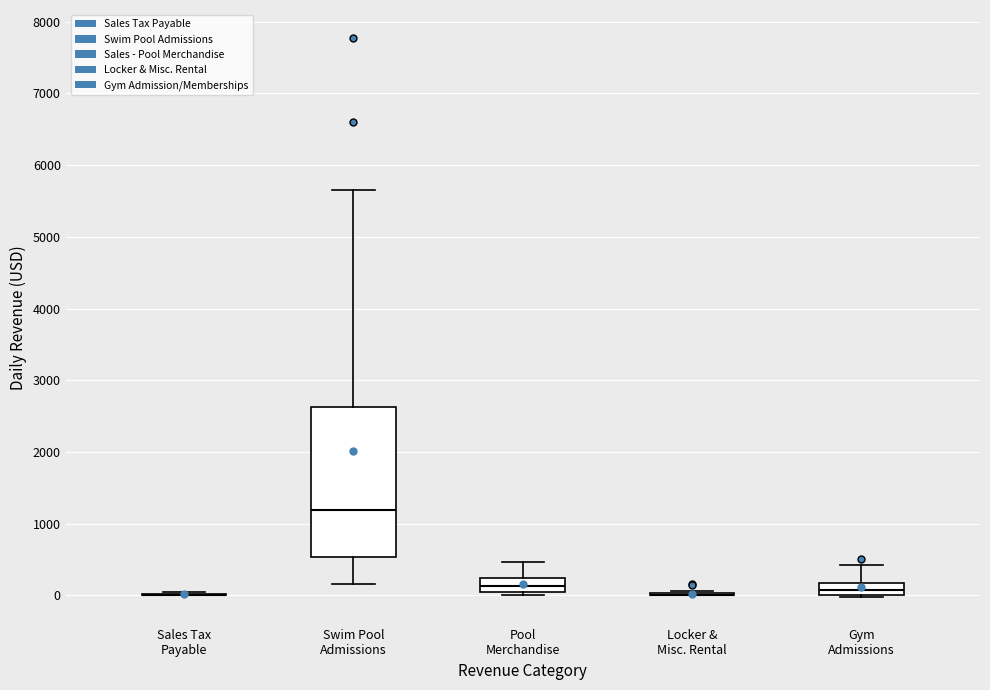

Where does the upper whisker of the box for Gym Admissions end on the y-axis? The values are not printed on the chart, so give them approximately, as read against the axis.

400